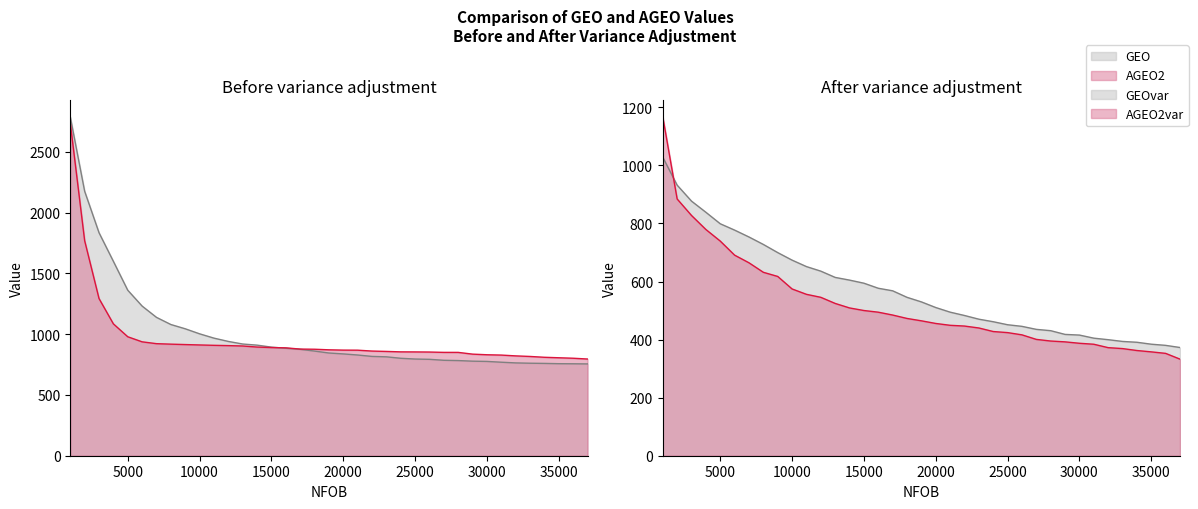

Reading right to left, extract all data points from this chart.

GEO: 37000=755.5	36000=756.6	35000=757.4	34000=759.7	33000=761.2	32000=763.8	31000=769.5	30000=776.0	29000=778.1	28000=783.0	27000=785.4	26000=793.3	25000=795.6	24000=801.8	23000=813.8	22000=817.2	21000=828.8	20000=837.8	19000=845.2	18000=861.2	17000=875.7	16000=884.2	15000=893.6	14000=910.0	13000=919.2	12000=940.5	11000=967.7	10000=1003.2	9000=1044.6	8000=1079.7	7000=1138.5	6000=1231.5	5000=1361.9	4000=1599.5	3000=1835.2	2000=2176.5	1000=2788.3
AGEO2: 37000=795.8	36000=802.2	35000=806.1	34000=810.1	33000=816.8	32000=821.6	31000=828.2	30000=830.9	29000=836.0	28000=850.3	27000=850.5	26000=853.2	25000=854.1	24000=854.7	23000=858.2	22000=861.3	21000=868.5	20000=869.0	19000=871.5	18000=876.3	17000=877.6	16000=887.7	15000=890.1	14000=894.2	13000=903.0	12000=906.1	11000=908.5	10000=911.5	9000=914.8	8000=918.1	7000=922.1	6000=937.3	5000=979.0	4000=1085.1	3000=1293.4	2000=1769.5	1000=2737.5
GEOvar: 37000=372.8	36000=380.2	35000=384.2	34000=390.8	33000=393.7	32000=399.7	31000=405.0	30000=415.6	29000=417.9	28000=430.7	27000=435.3	26000=445.6	25000=451.2	24000=461.6	23000=470.3	22000=483.1	21000=494.6	20000=510.5	19000=529.9	18000=545.6	17000=568.1	16000=576.9	15000=594.3	14000=605.0	13000=614.2	12000=635.8	11000=651.5	10000=673.7	9000=699.7	8000=727.8	7000=753.5	6000=777.2	5000=799.1	4000=838.6	3000=877.0	2000=932.1	1000=1028.2
AGEO2var: 37000=332.7	36000=352.6	35000=357.8	34000=362.4	33000=369.1	32000=372.3	31000=384.0	30000=387.4	29000=392.2	28000=395.1	27000=400.7	26000=416.4	25000=424.1	24000=427.8	23000=440.1	22000=446.7	21000=449.3	20000=455.6	19000=464.7	18000=472.9	17000=484.6	16000=494.4	15000=500.2	14000=509.1	13000=524.6	12000=545.7	11000=556.0	10000=574.4	9000=617.6	8000=631.9	7000=664.6	6000=690.9	5000=739.4	4000=779.3	3000=827.6	2000=884.4	1000=1167.3